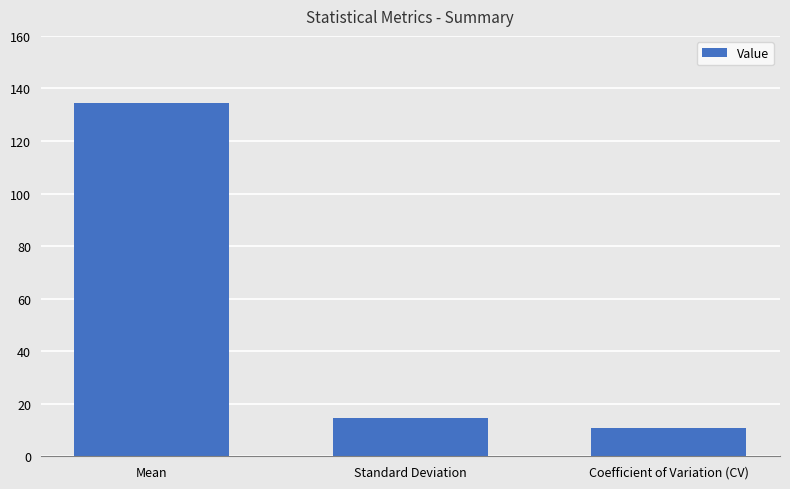

Reading left to right, transcribe all the data shown in this chart.

134.5	14.4	10.7